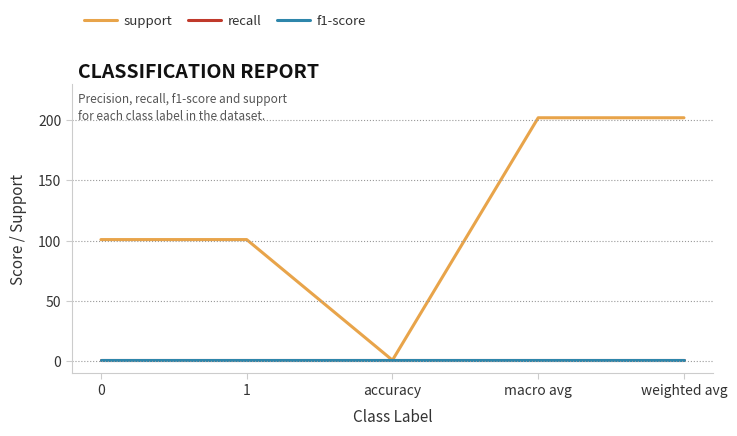

True or false: recall has more than 2 points higher than both neighbors.

False